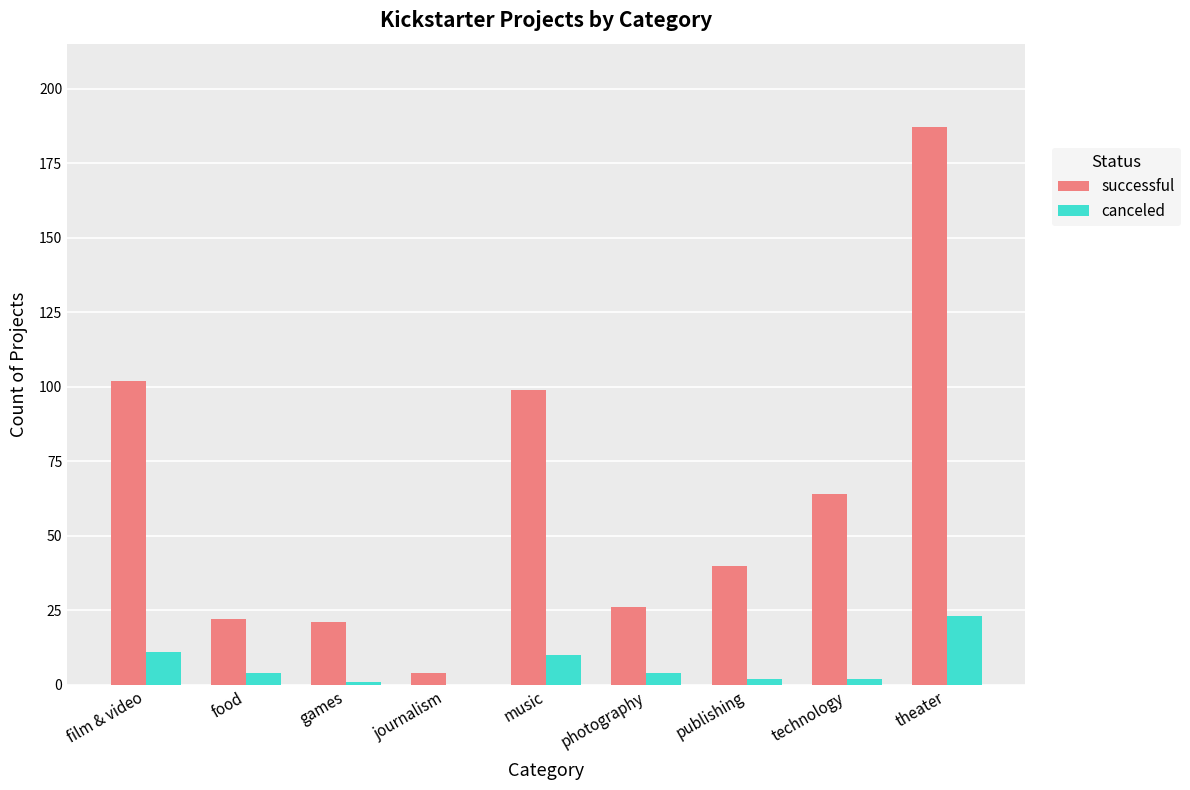

Which series has the largest total across all categories?

successful